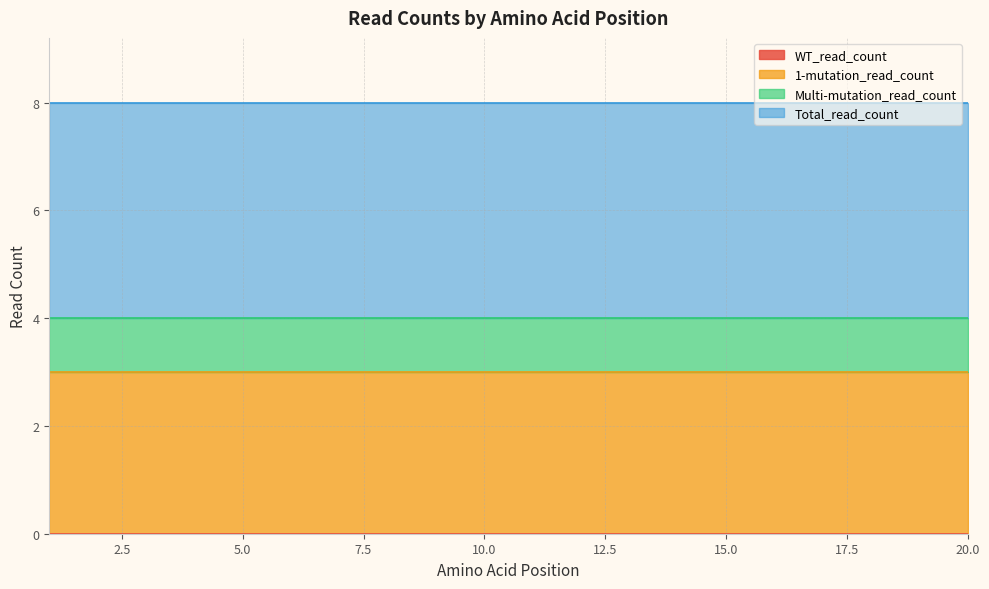

What is the maximum value shown in the chart?

4